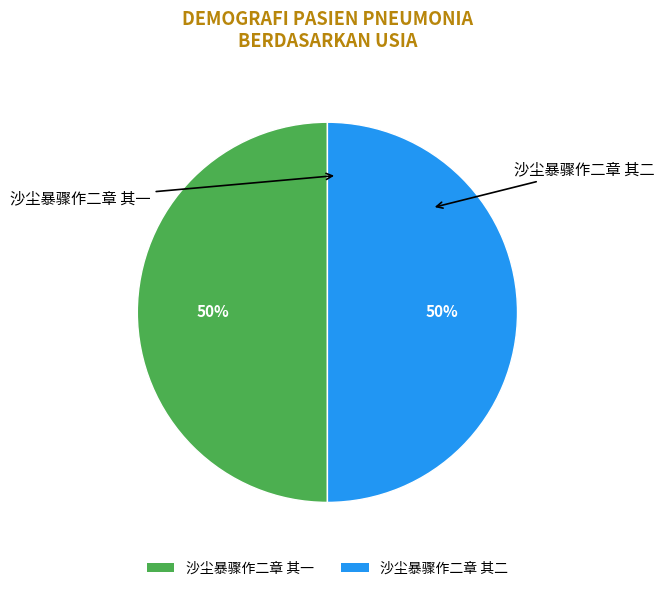

What percentage is the 沙尘暴骤作二章 其二 slice, to the nearest percent?

50%